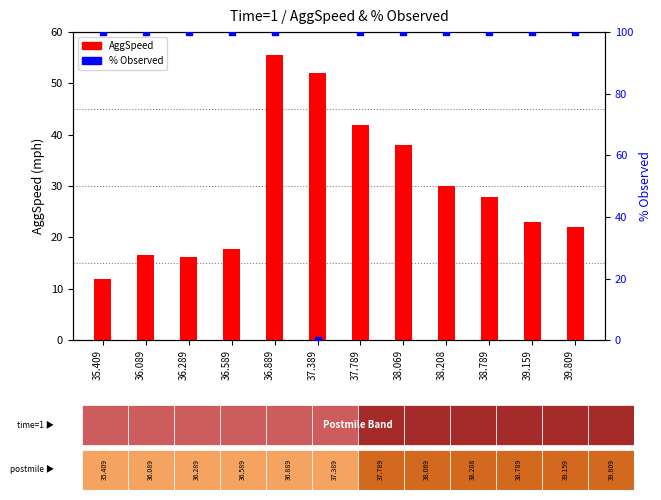

Which series contains the lowest Y value?

% Observed